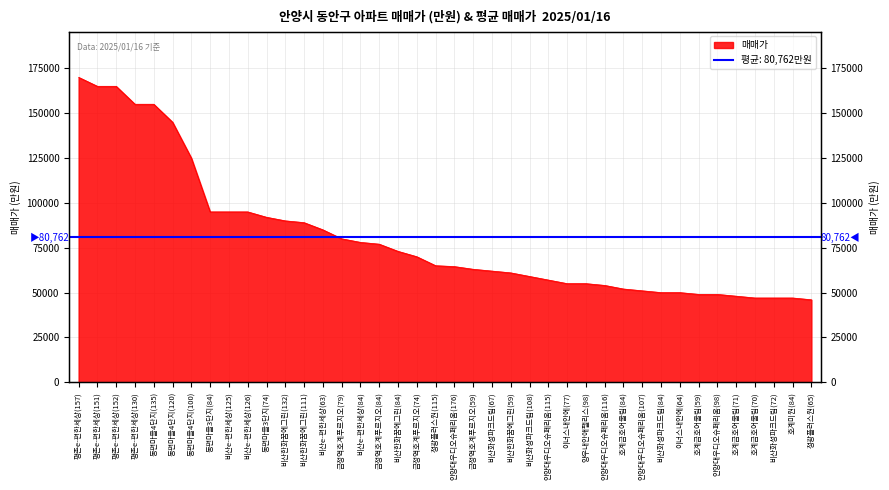

What is the label of the 8th point from the left?

동편마을3단지(84)